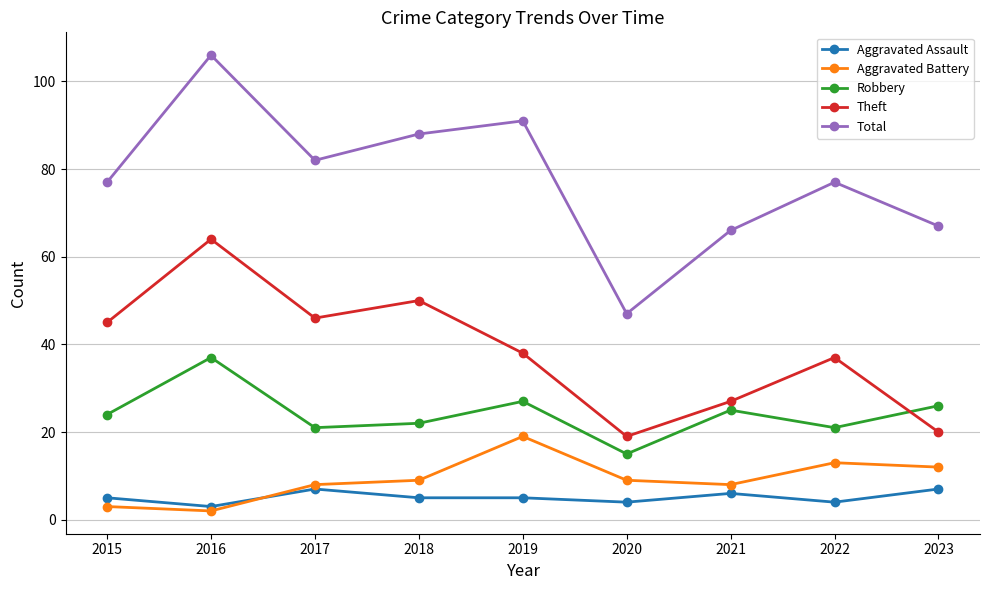

Which series has the largest range (max minus min)?

Total